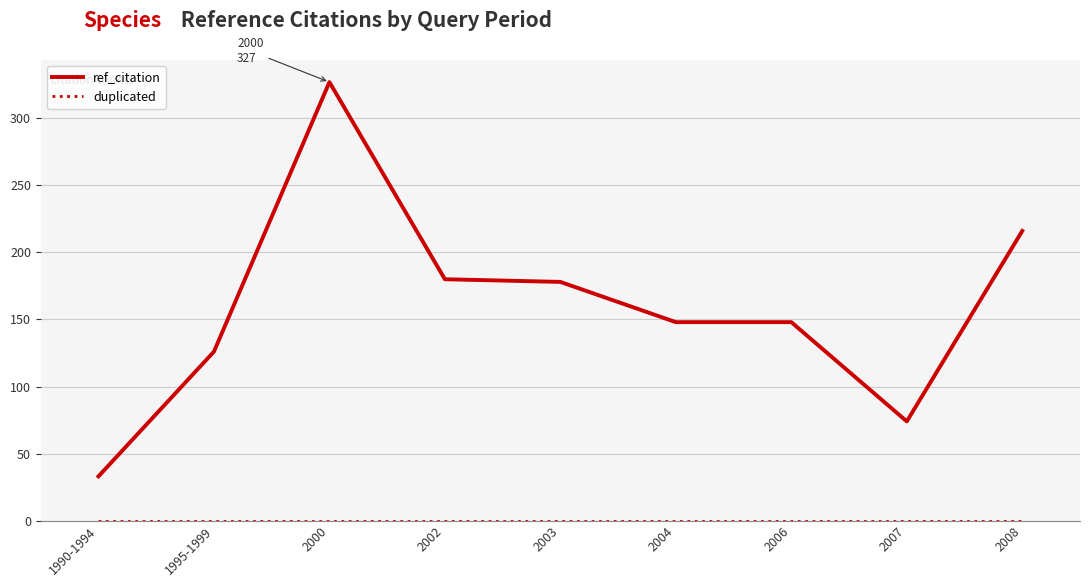

At which category is the sum across all series the highest?

2000